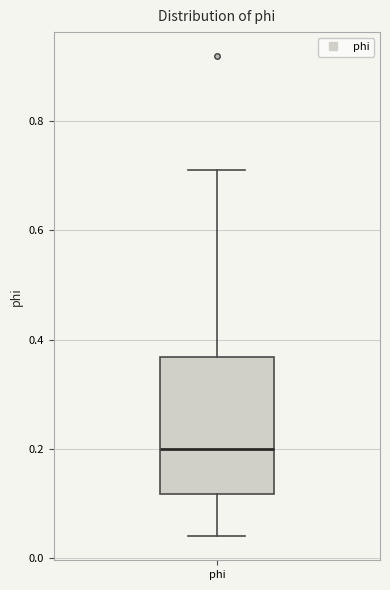

Where does the median line of the box for phi sit on the y-axis? The values are not printed on the chart, so give them approximately, as read against the axis.

0.20